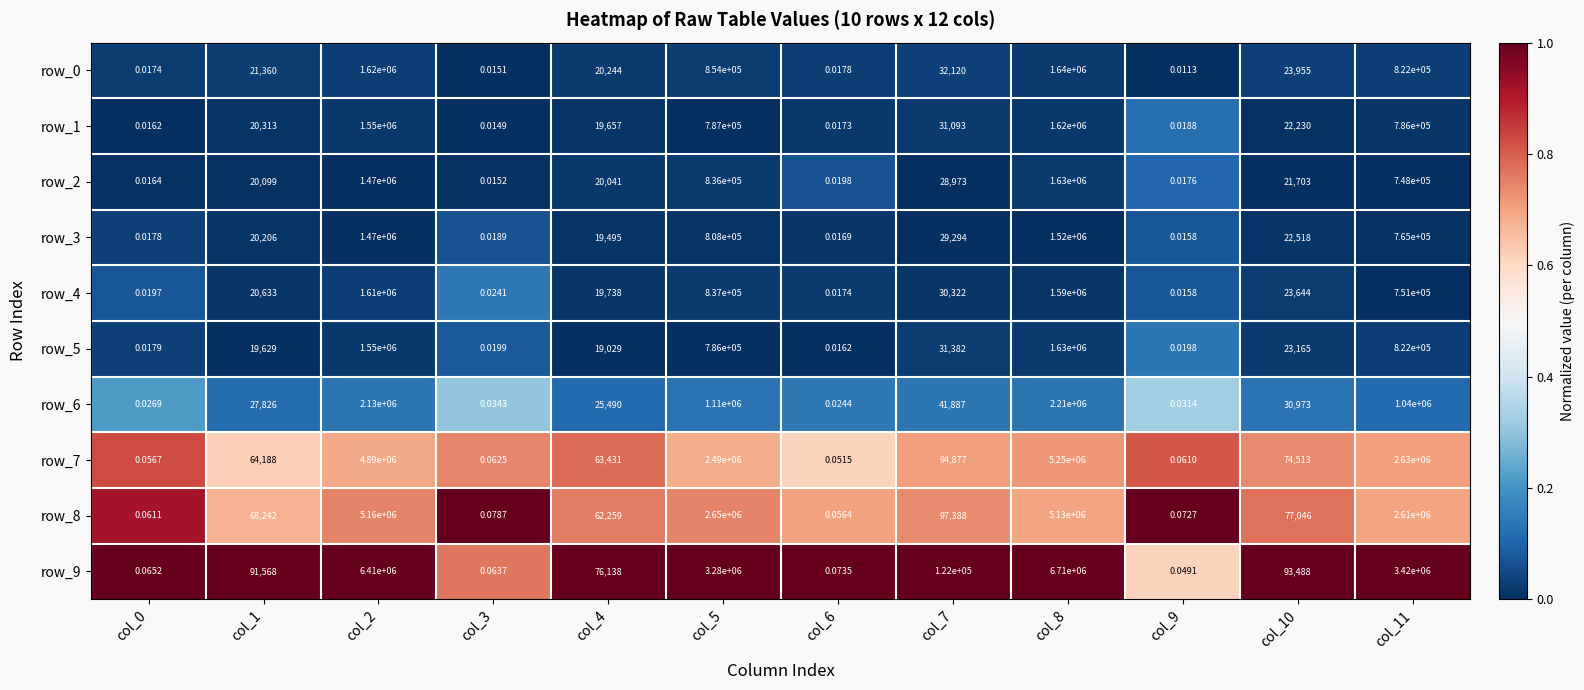

What is the maximum value for row_6?

2210000.0